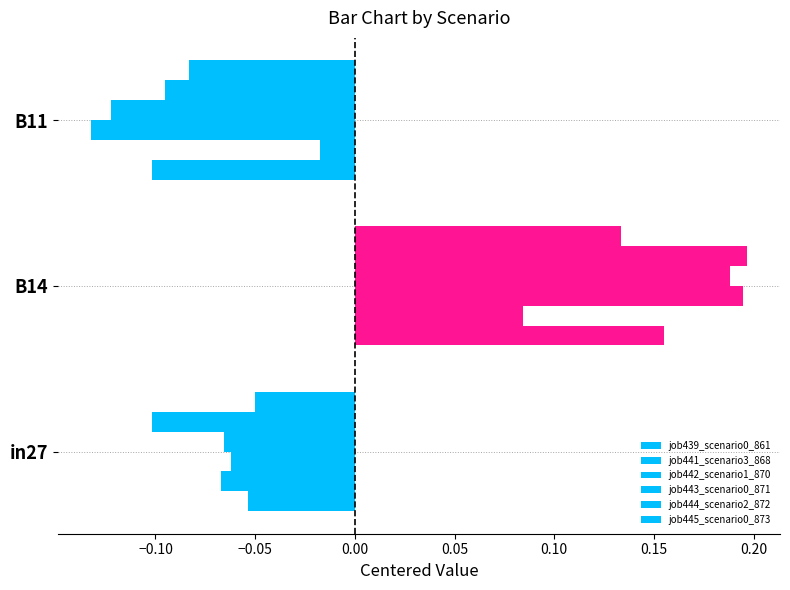

How many values in the job443_scenario0_871 series are below 0?

2